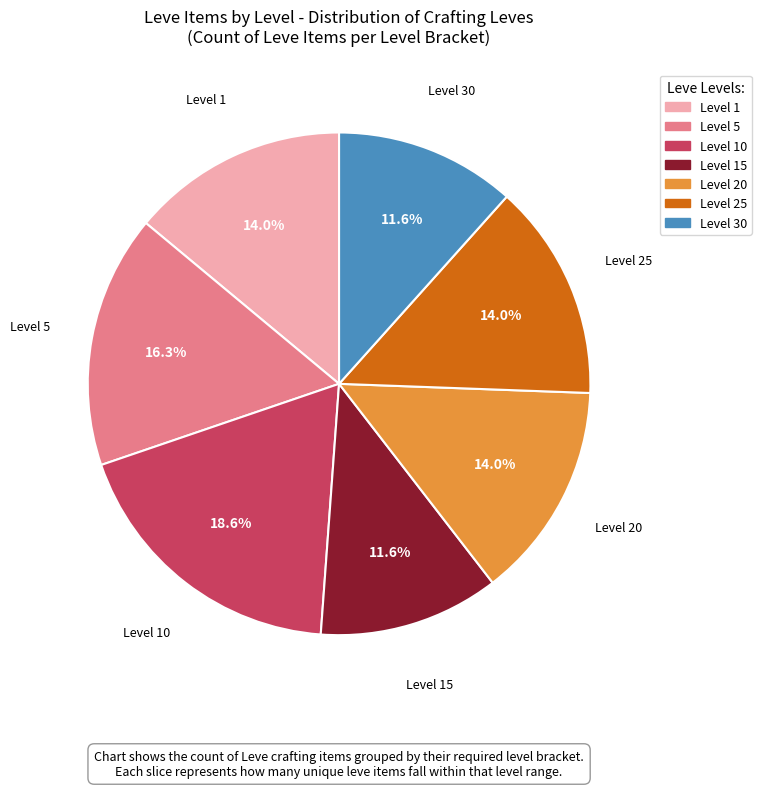

To the nearest percent, what is the difference between the largest and smallest slice percentages?

7%